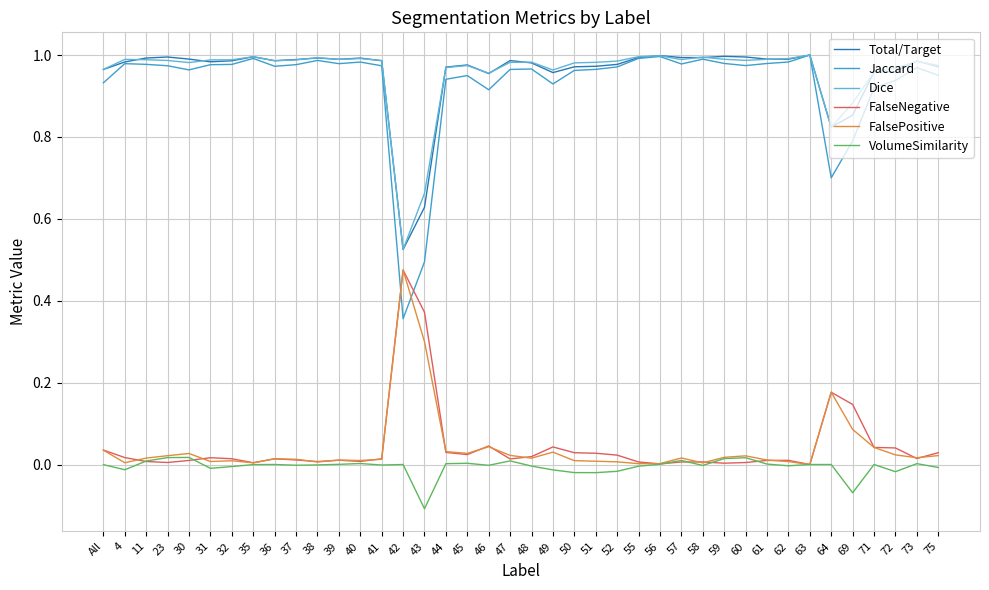

The value of Jaccard at 55 is 0.3. True or false?

False